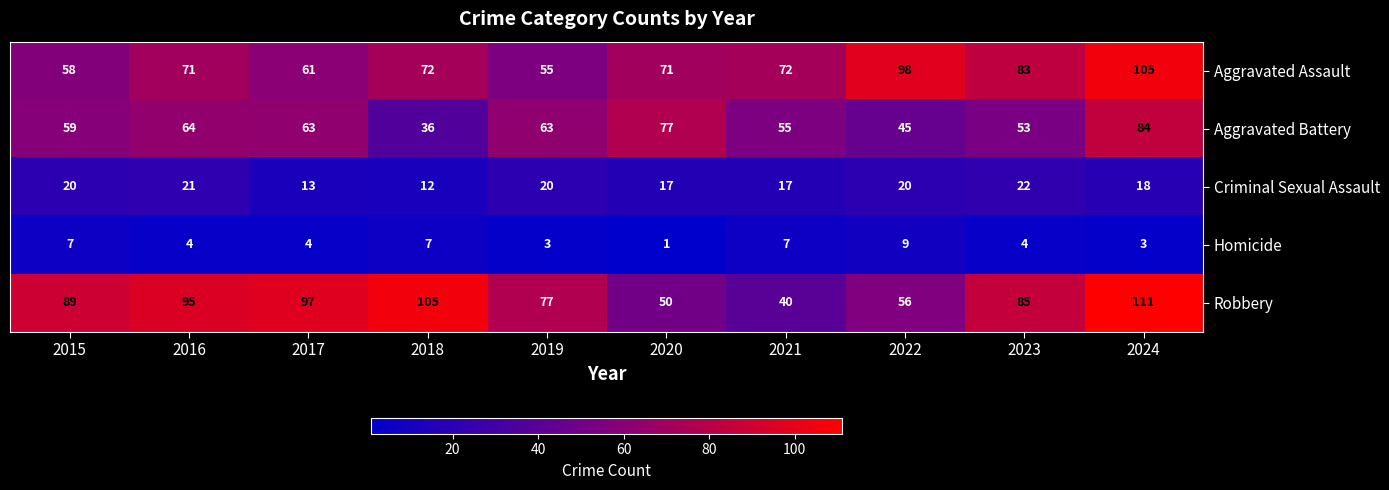

Which label corresponds to the largest value in the chart?

2024